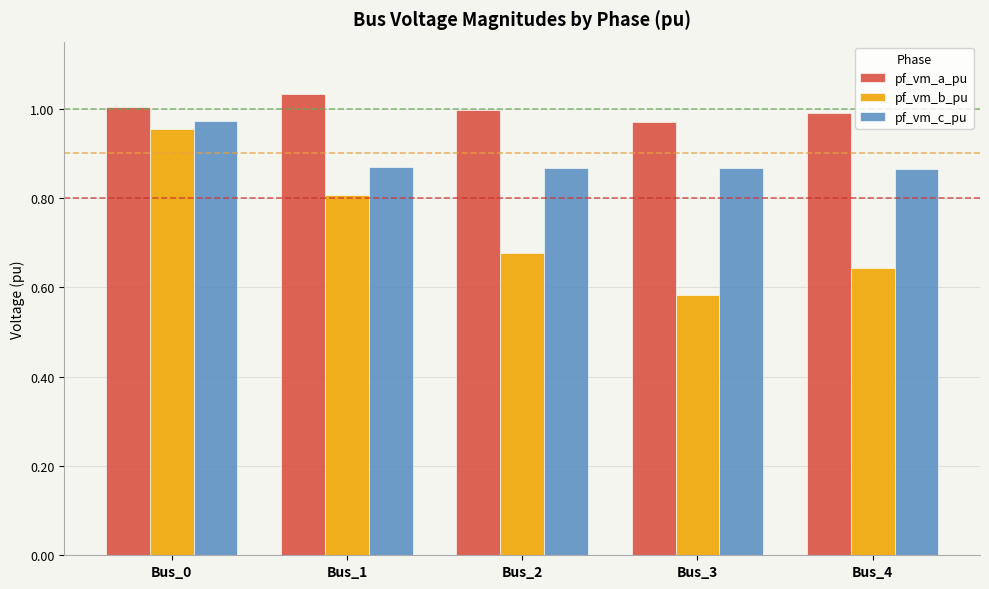

What is the sum of the pf_vm_b_pu values at Bus_4 and Bus_2?

1.3